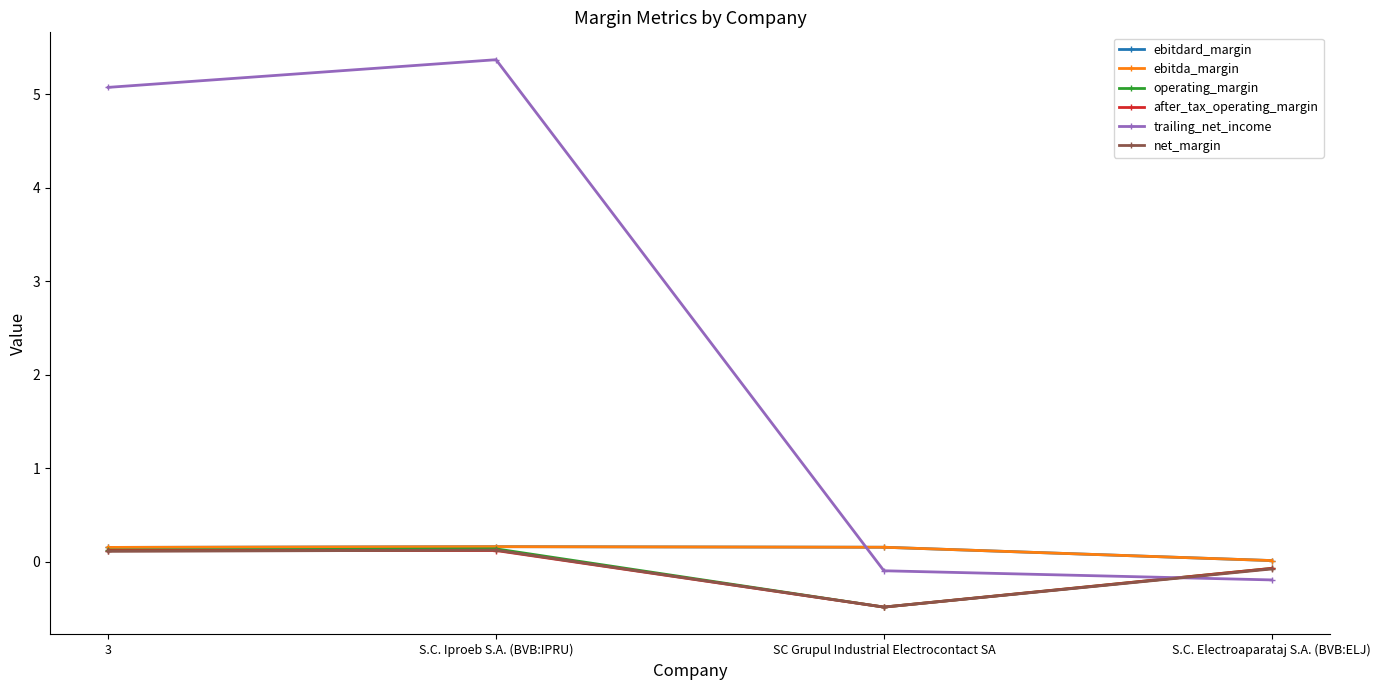

What is the label of the 3rd point from the left?

SC Grupul Industrial Electrocontact SA